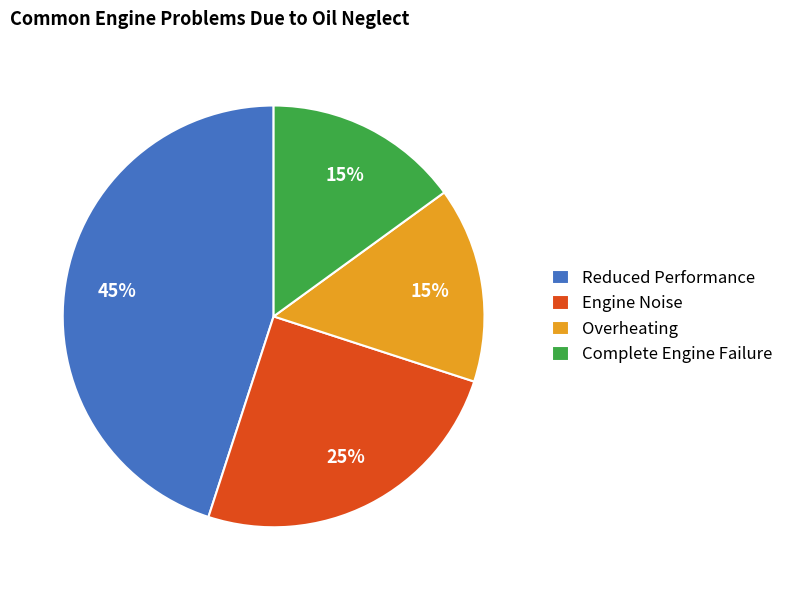

Which category has the biggest portion of the pie?

Reduced Performance